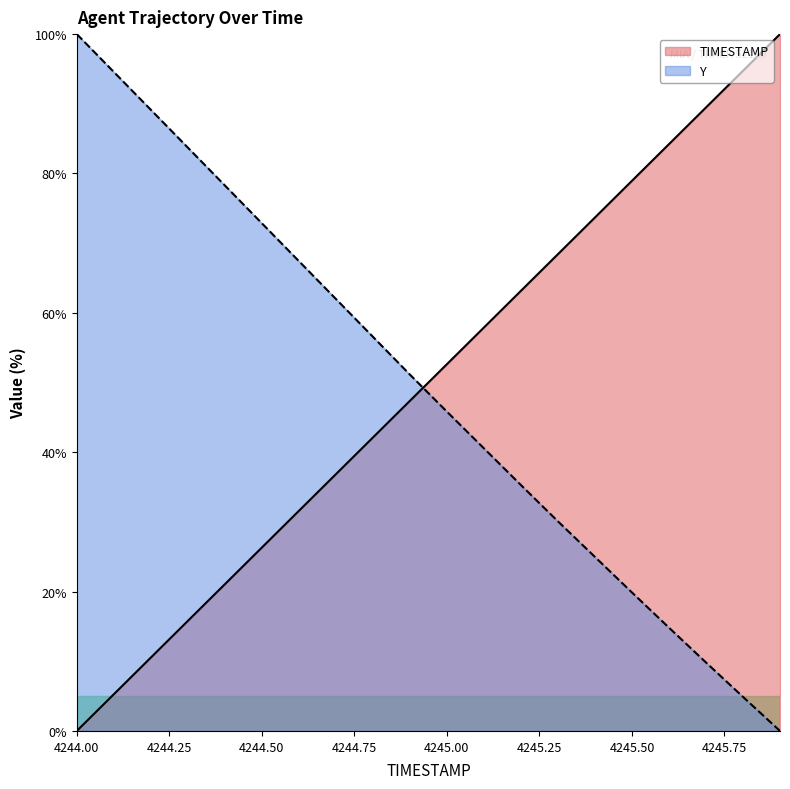

How many lines are shown in the chart?

2